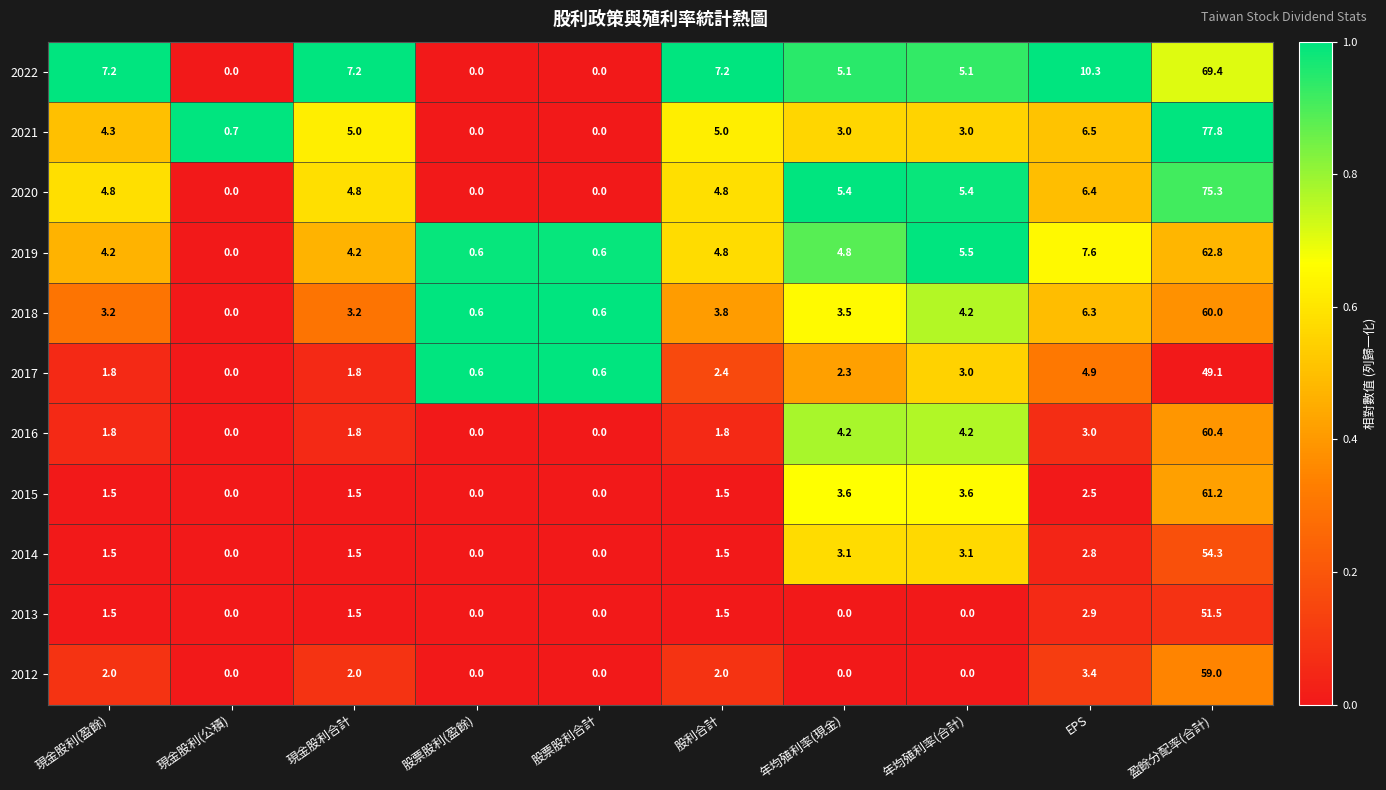

How many values in the 2021 series are below 4?

5